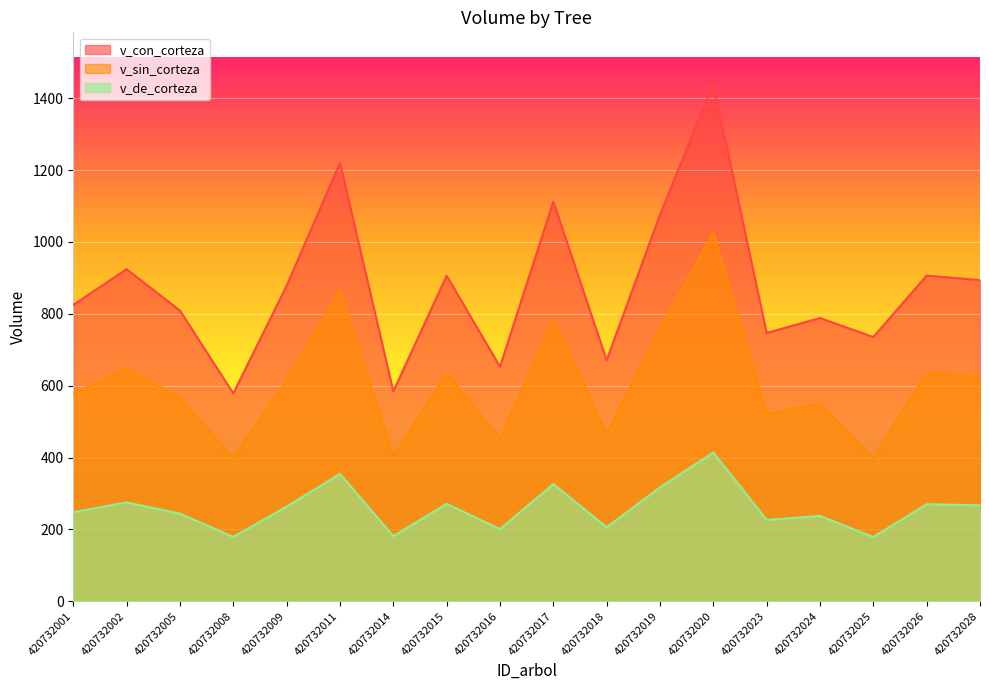

Reading left to right, list all the values displayed in this chart.

v_con_corteza: 420732001=824.9	420732002=924.2	420732005=809.0	420732008=578.5	420732009=878.2	420732011=1220.6	420732014=584.2	420732015=906.2	420732016=652.9	420732017=1112.2	420732018=671.1	420732019=1075.8	420732020=1439.5	420732023=746.7	420732024=788.3	420732025=735.4	420732026=906.4	420732028=893.8
v_sin_corteza: 420732001=577.1	420732002=649.1	420732005=565.0	420732008=399.4	420732009=614.8	420732011=866.1	420732014=403.0	420732015=635.2	420732016=452.1	420732017=785.9	420732018=465.2	420732019=758.8	420732020=1025.6	420732023=520.3	420732024=550.8	420732025=398.0	420732026=636.4	420732028=626.7
v_de_corteza: 420732001=247.7	420732002=275.1	420732005=244.0	420732008=179.1	420732009=263.4	420732011=354.5	420732014=181.2	420732015=271.1	420732016=200.8	420732017=326.3	420732018=205.9	420732019=317.0	420732020=413.9	420732023=226.3	420732024=237.5	420732025=178.8	420732026=270.0	420732028=267.0